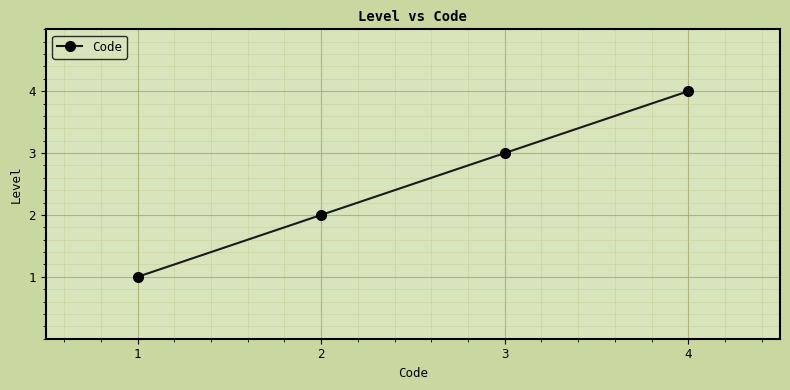

How many values are between 2 and 4?

3